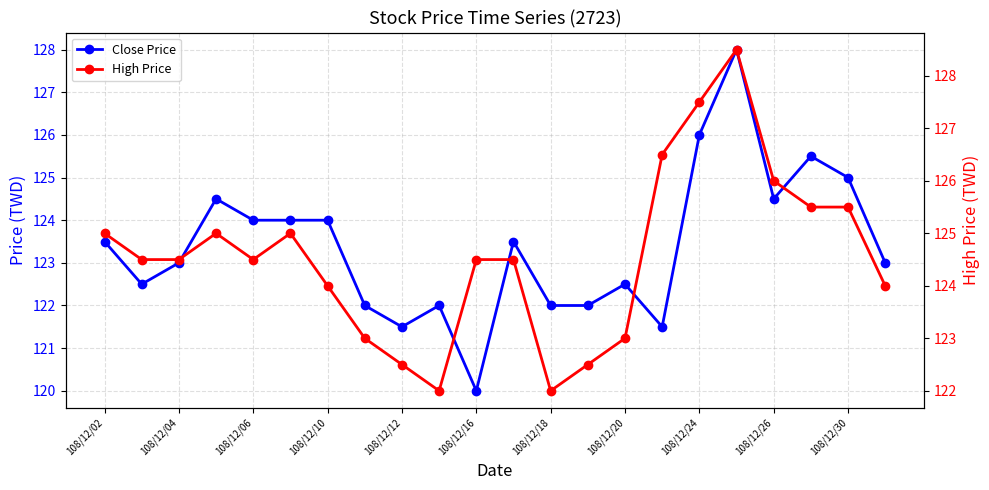

The value of Close Price at 13 is 122.0. True or false?

True